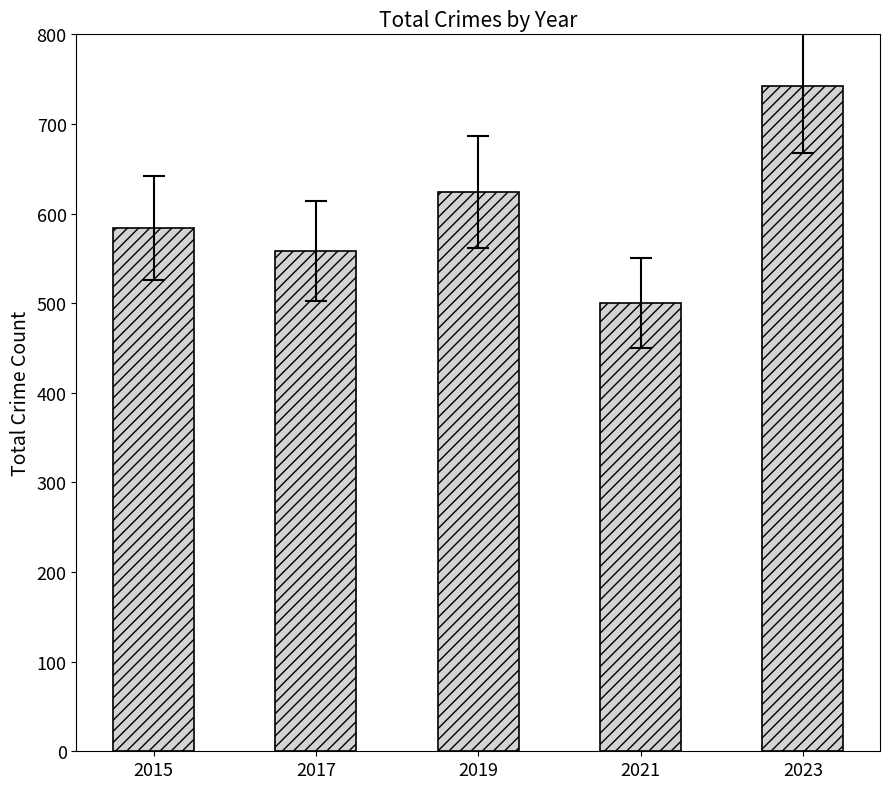

How many values are below 584?

2